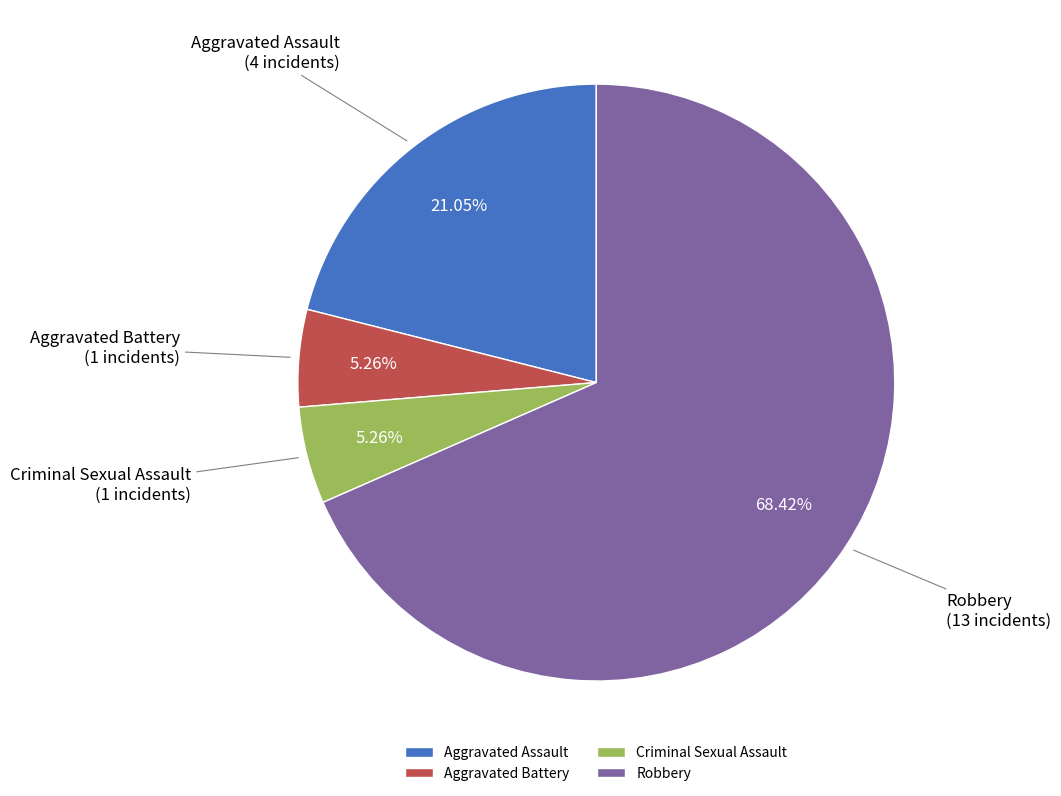

Approximately how many times larger is the value at Robbery compared to Criminal Sexual Assault?

13.0